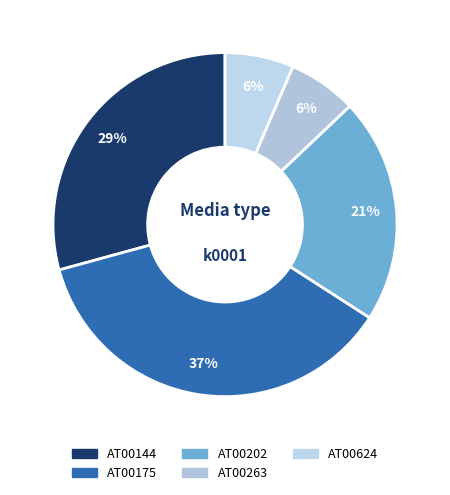

Which category has the smallest portion of the pie?

AT00624